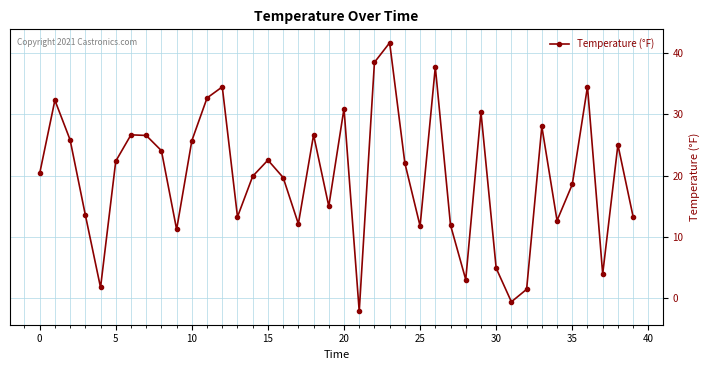

What is the maximum value shown in the chart?

41.7